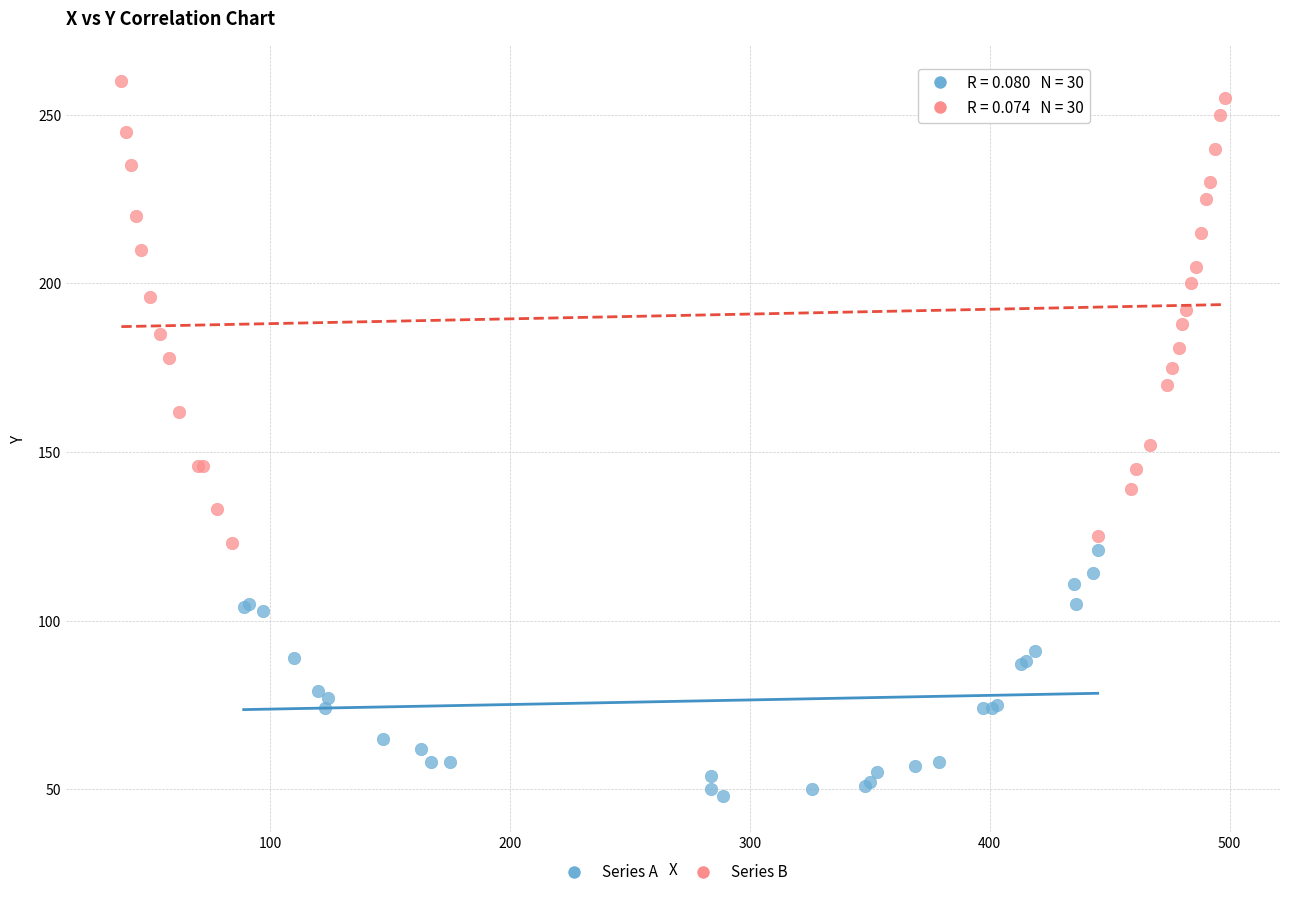

Which series contains the highest Y value?

Series B